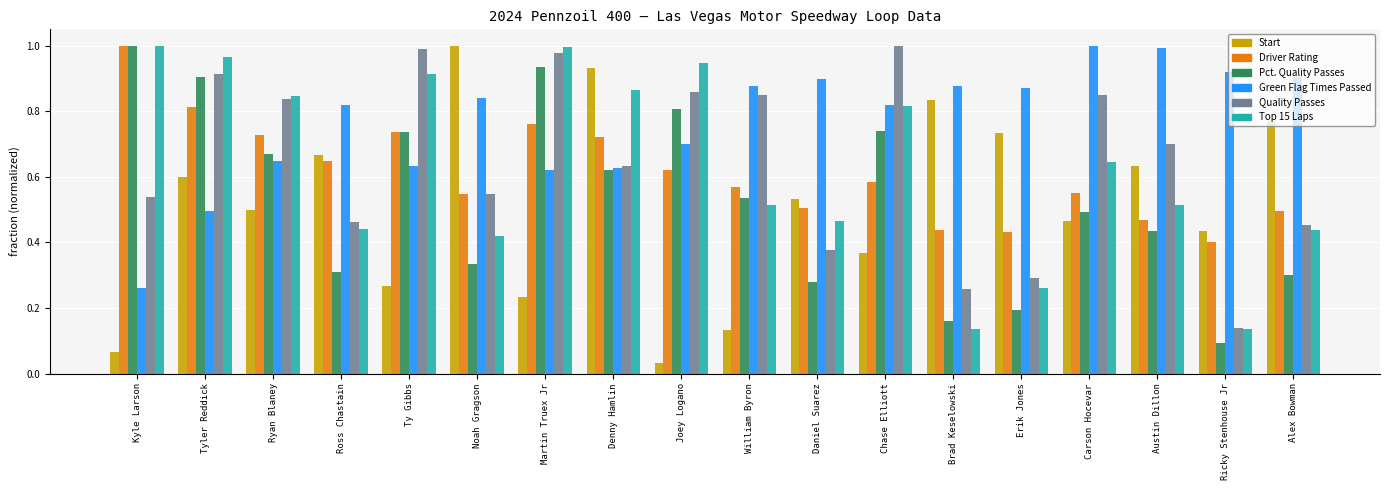

Which series has the widest spread of values?

Start